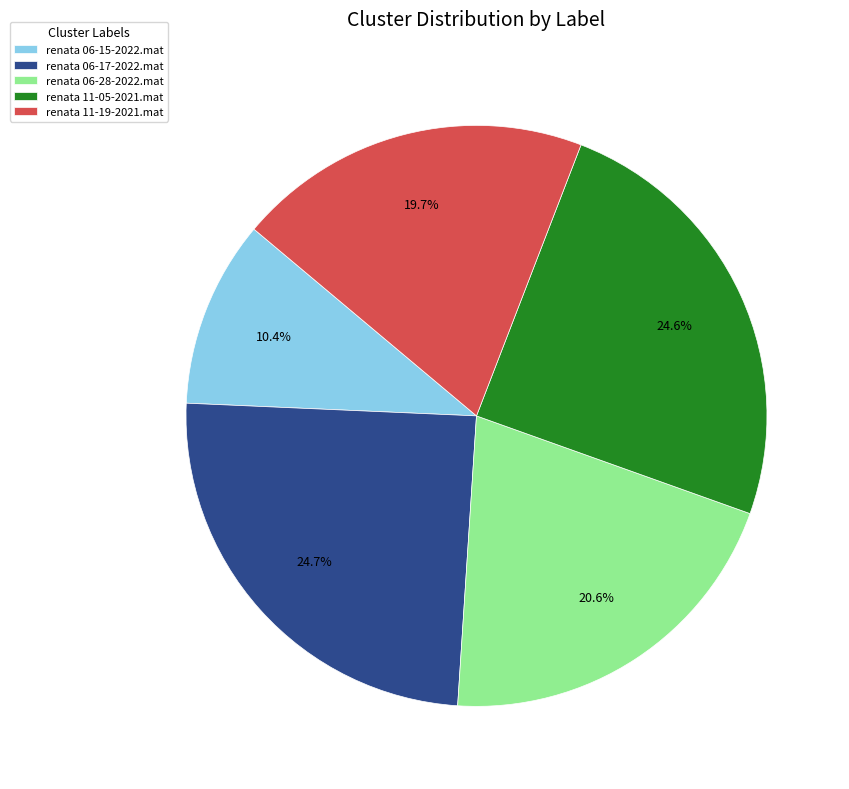

Which category has the smallest portion of the pie?

renata 06-15-2022.mat